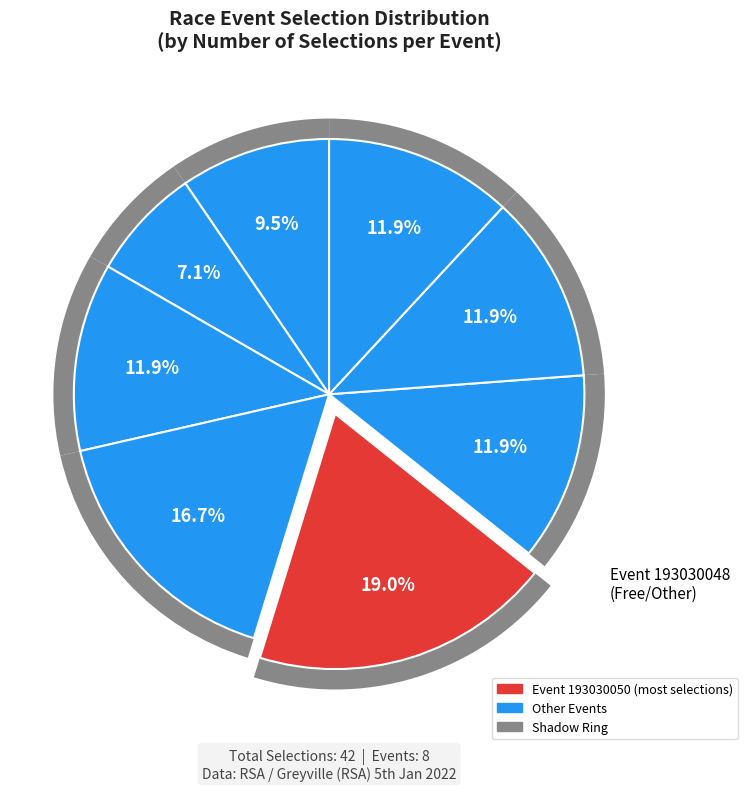

Is Other the majority of the pie?

No